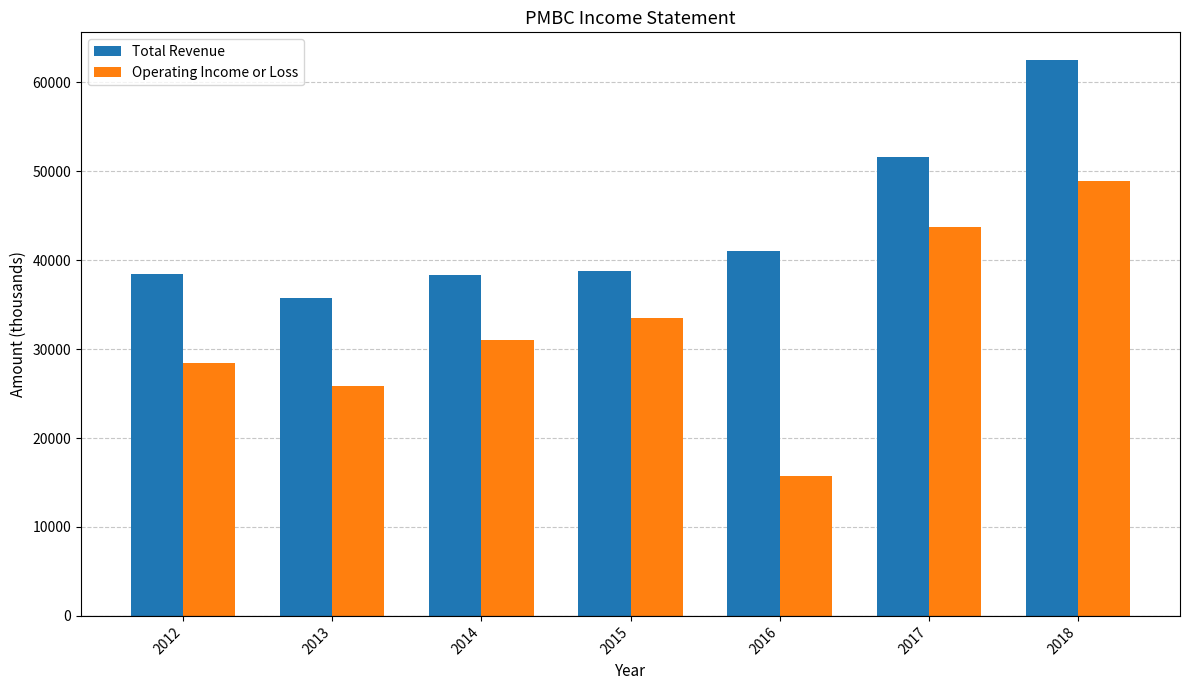

Does the chart contain stacked bars?

No